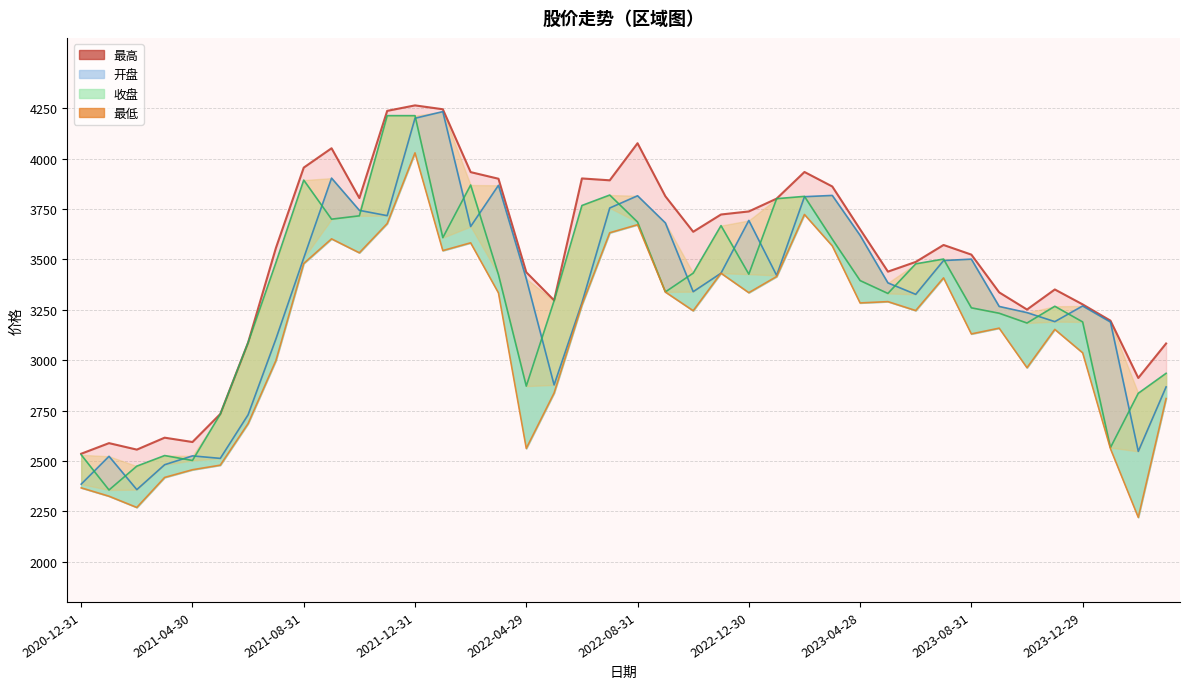

True or false: 最高 and 最低 intersect in this chart.

False